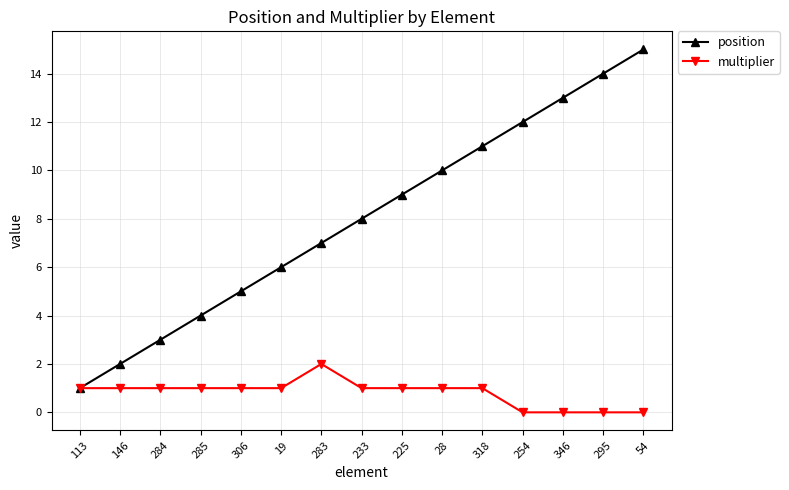

Count the multiplier values in the range 0 to 1.

14